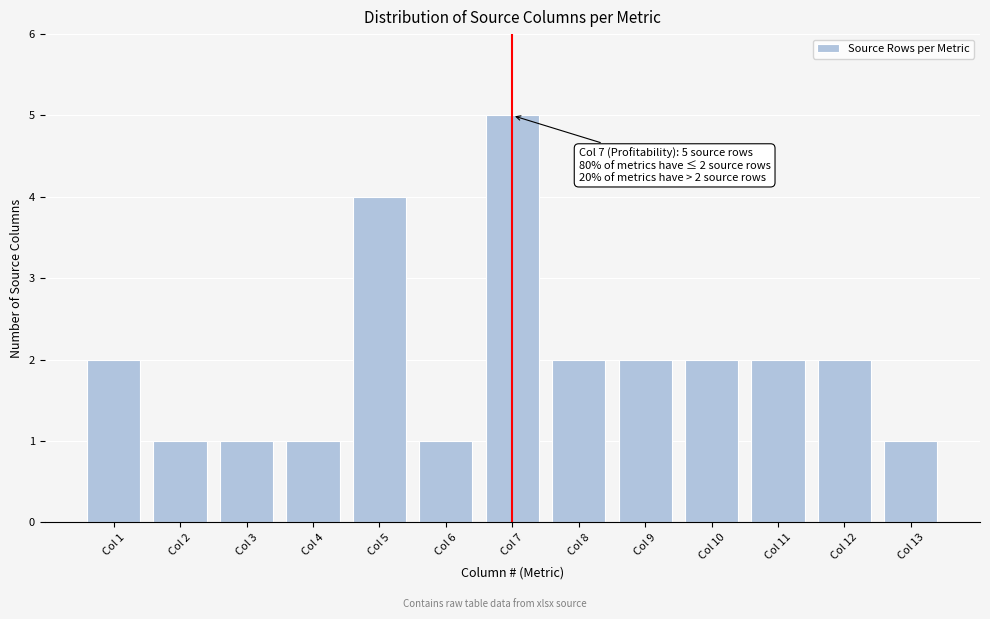

Reading left to right, what are all the values shown in this chart?

Col 1=2	Col 2=1	Col 3=1	Col 4=1	Col 5=4	Col 6=1	Col 7=5	Col 8=2	Col 9=2	Col 10=2	Col 11=2	Col 12=2	Col 13=1